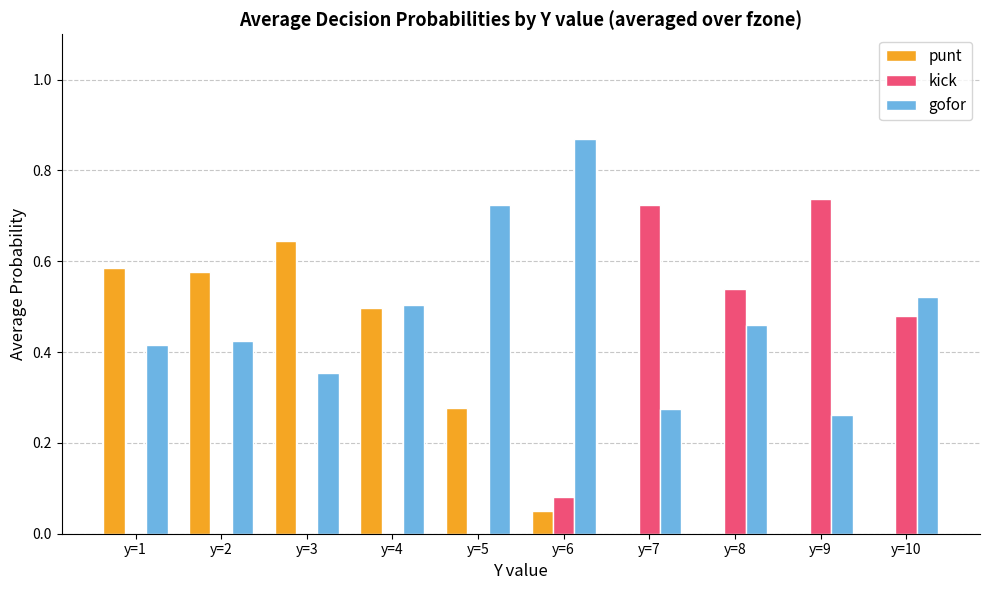

What is the sum of all kick values?

2.6